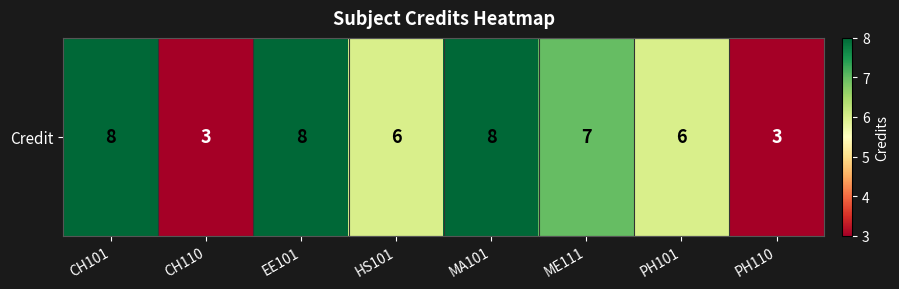

Is it true that the value at ME111 is 7?

True